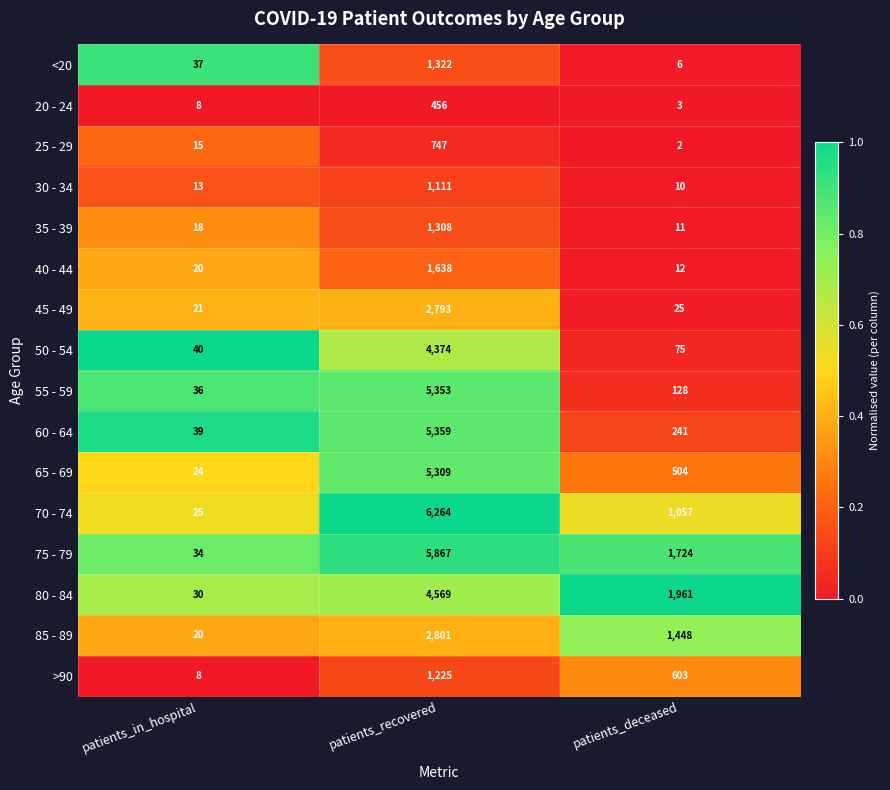

True or false: 65 - 69 has a value of 703 at patients_deceased.

False